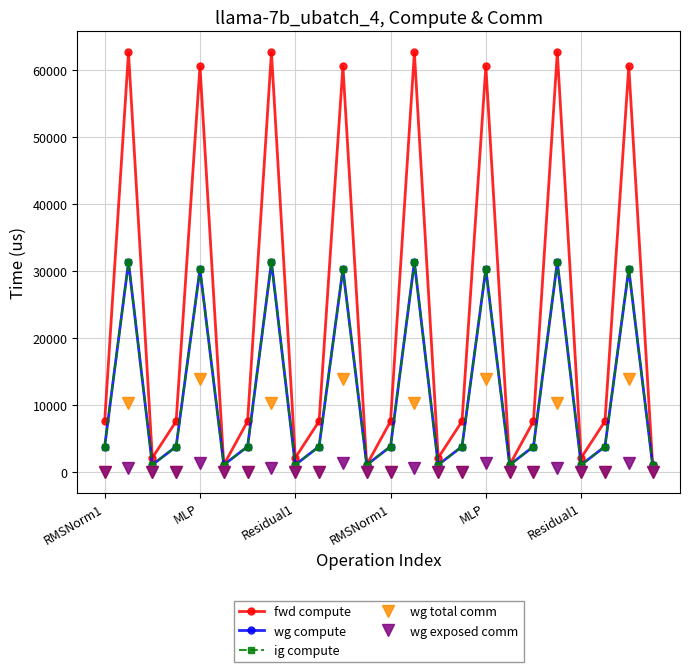

Reading left to right, list all the values displayed in this chart.

fwd compute: 7555.1	62697.2	2078.7	7555.1	60625.4	1039.3	7555.1	62697.2	2078.7	7555.1	60625.4	1039.3	7555.1	62697.2	2078.7	7555.1	60625.4	1039.3	7555.1	62697.2	2078.7	7555.1	60625.4	1039.3
wg compute: 3777.5	31348.6	1039.3	3777.5	30312.7	1039.3	3777.5	31348.6	1039.3	3777.5	30312.7	1039.3	3777.5	31348.6	1039.3	3777.5	30312.7	1039.3	3777.5	31348.6	1039.3	3777.5	30312.7	1039.3
ig compute: 3777.5	31348.6	1039.3	3777.5	30312.7	1039.3	3777.5	31348.6	1039.3	3777.5	30312.7	1039.3	3777.5	31348.6	1039.3	3777.5	30312.7	1039.3	3777.5	31348.6	1039.3	3777.5	30312.7	1039.3
wg total comm: 0.0	10306.8	0.0	0.0	13800.3	0.0	0.0	10306.8	0.0	0.0	13800.3	0.0	0.0	10306.8	0.0	0.0	13800.3	0.0	0.0	10306.8	0.0	0.0	13800.3	0.0
wg exposed comm: 0.0	496.6	0.0	0.0	1369.5	0.0	0.0	496.6	0.0	0.0	1369.5	0.0	0.0	496.6	0.0	0.0	1369.5	0.0	0.0	496.6	0.0	0.0	1369.5	0.0